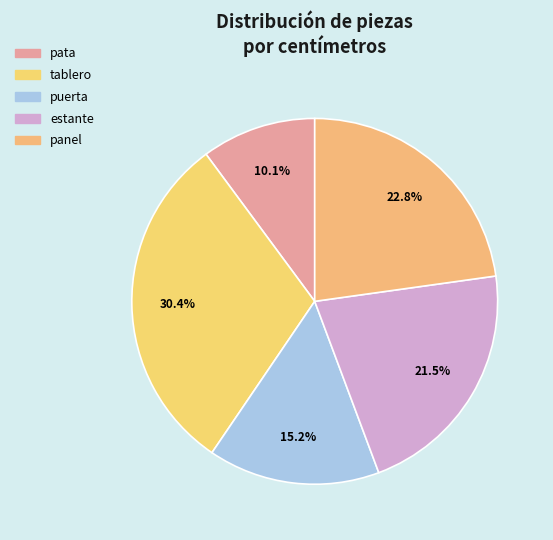

Is it true that puerta is 1% of the pie?

False